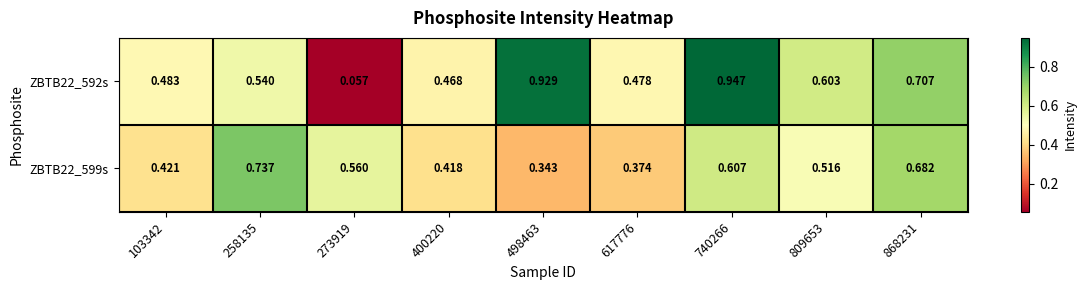

Is the value of ZBTB22_599s at 400220 greater than the value of ZBTB22_592s at 103342?

No